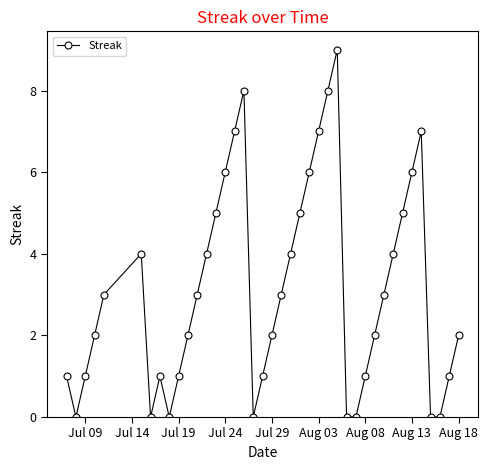

What is the value of the 25th point from the left?

7